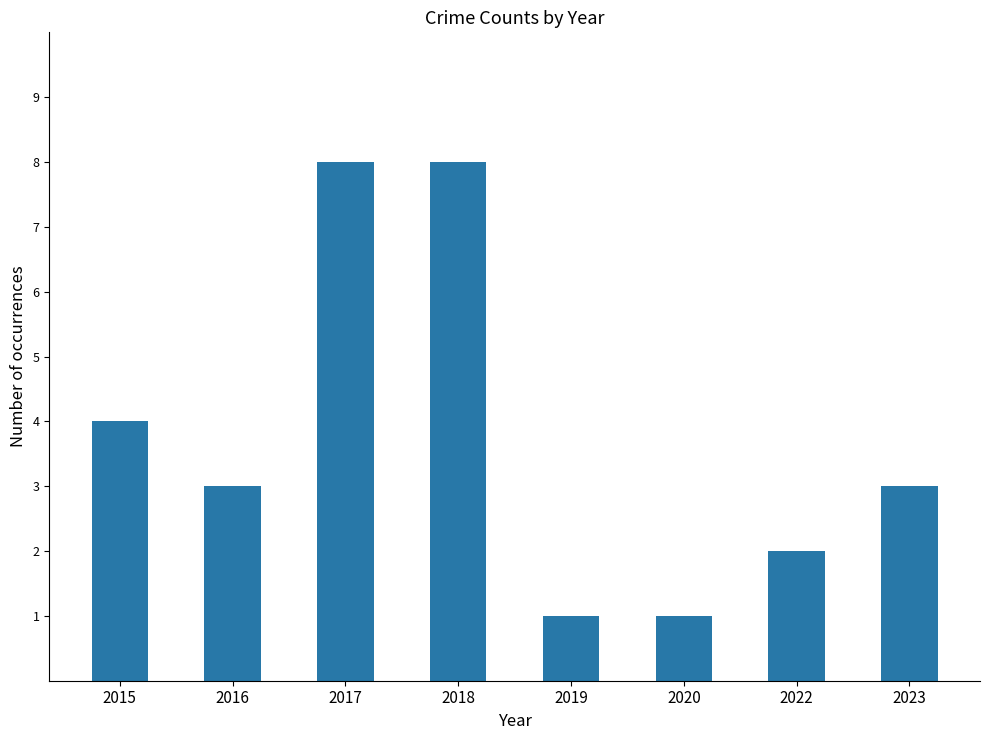

True or false: the data shows 5 at 2023.

False